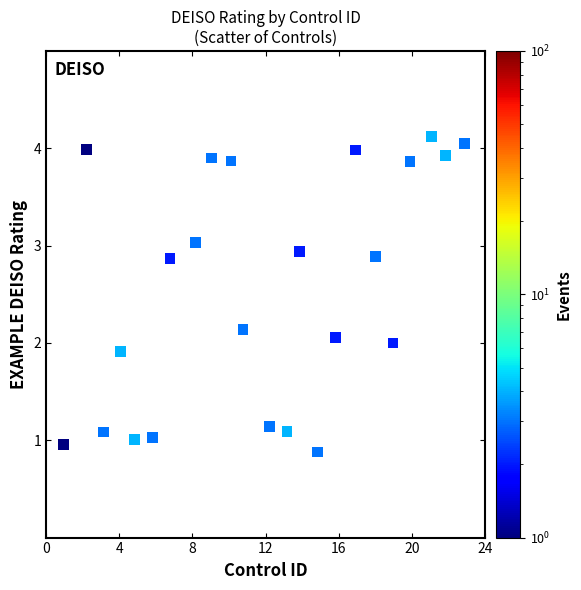

What is the range of Y values (max minus min)?

3.2